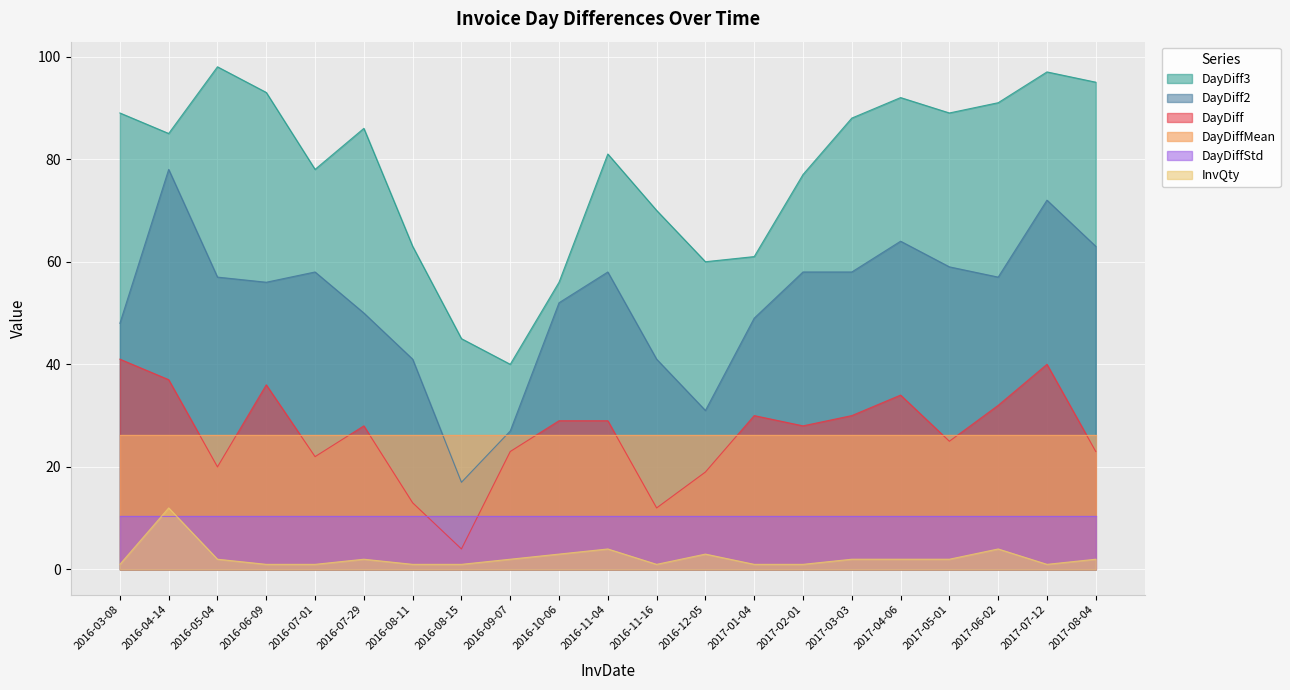

At which label does DayDiff first exceed 28?

2016-03-08